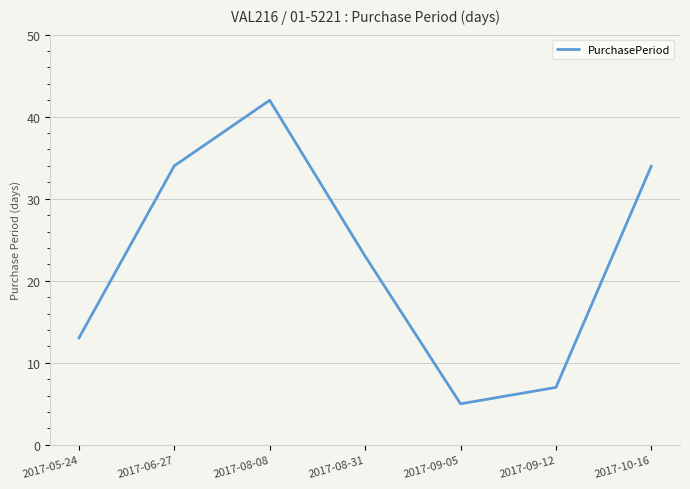

What is the change in value from 2017-06-27 to 2017-08-08?

+8